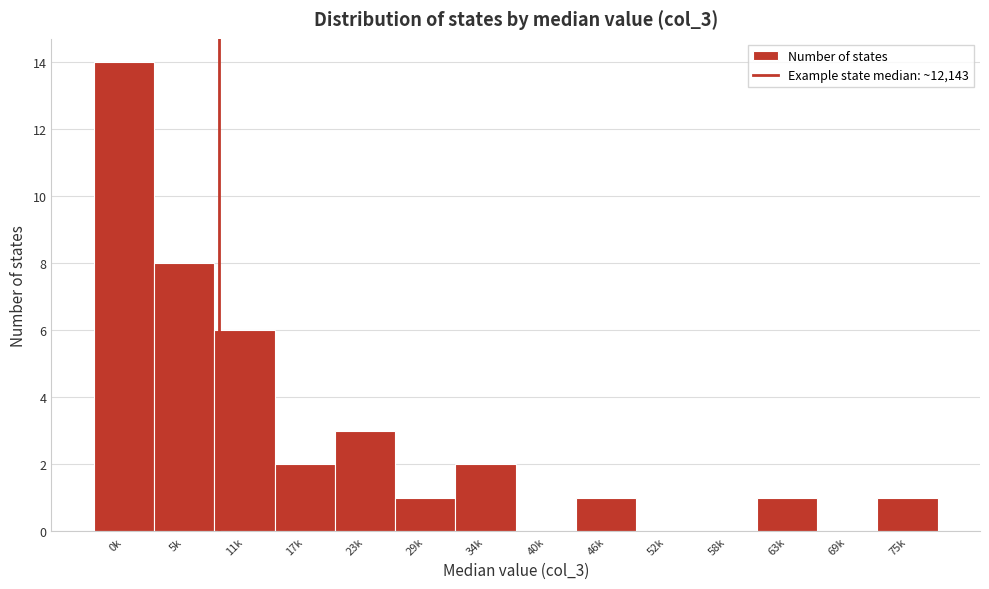

Reading right to left, transcribe all the data shown in this chart.

75k=1	69k=0	63k=1	58k=0	52k=0	46k=1	40k=0	34k=2	29k=1	23k=3	17k=2	11k=6	5k=8	0k=14